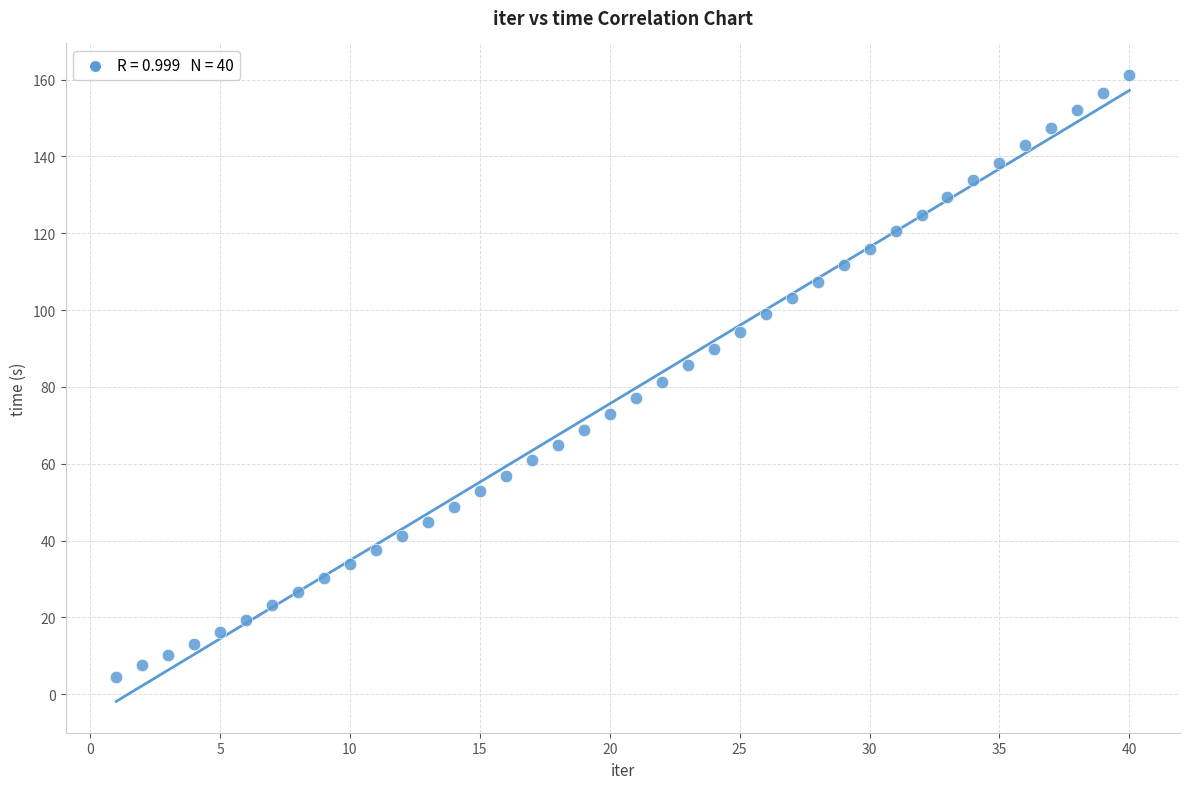

What is the range of Y values (max minus min)?

156.7